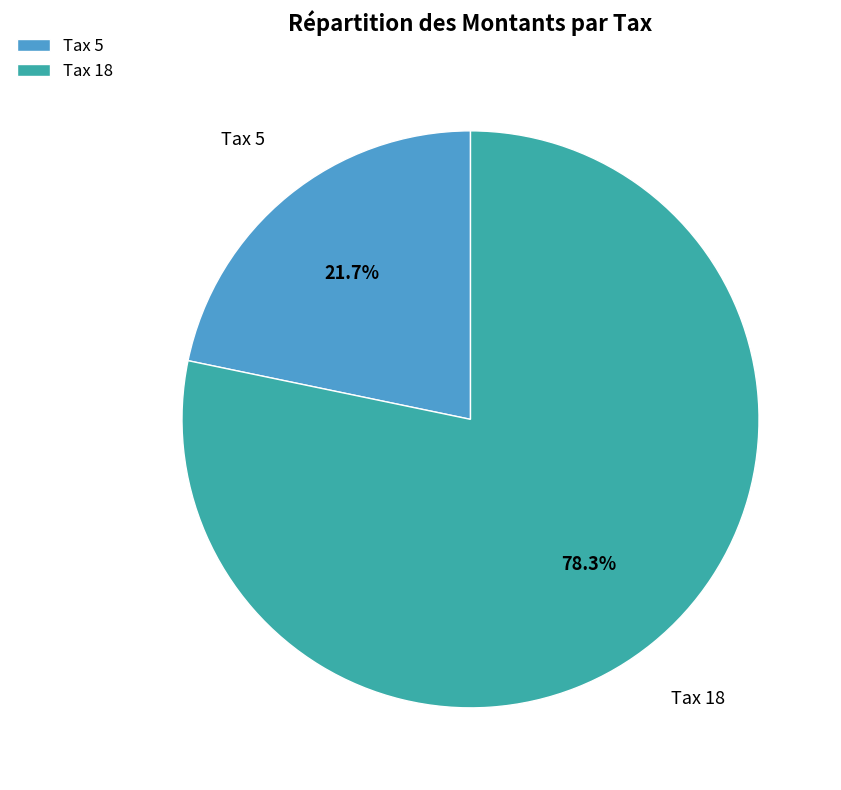

How many segments does this pie chart have?

2